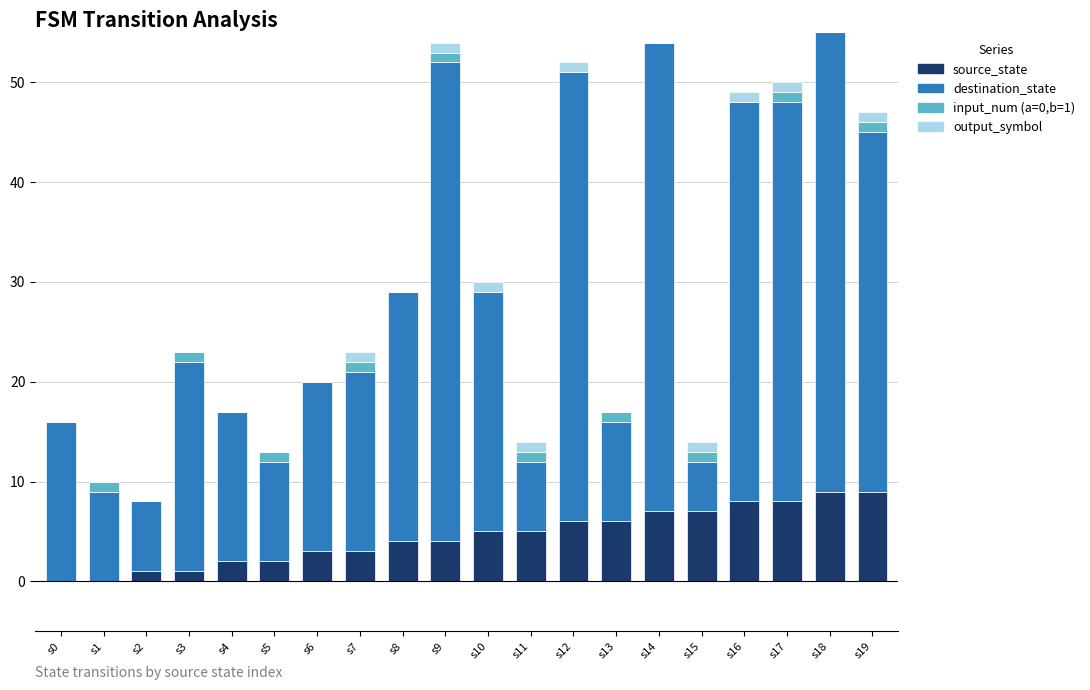

What is the spread (max minus min) of values at s5?

10